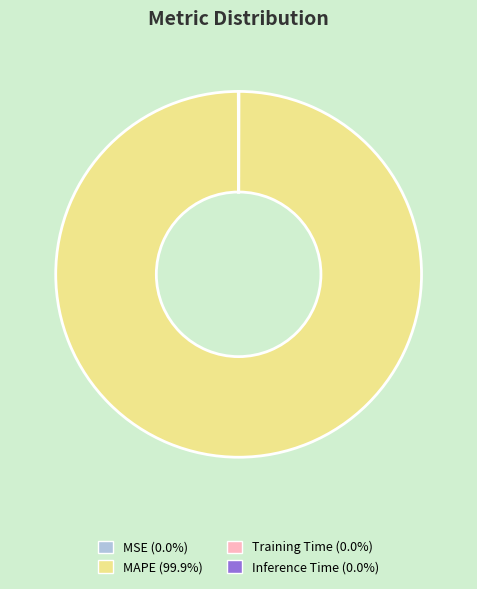

Is there any slice that represents more than half of the pie?

Yes